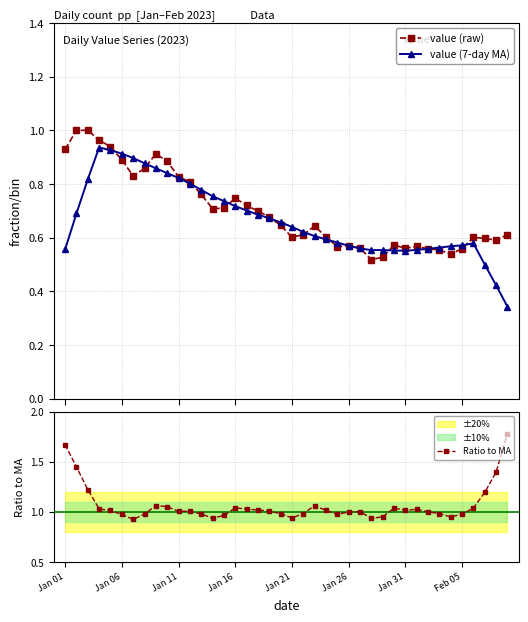

True or false: value (raw) has more than 0 interior local peaks.

True